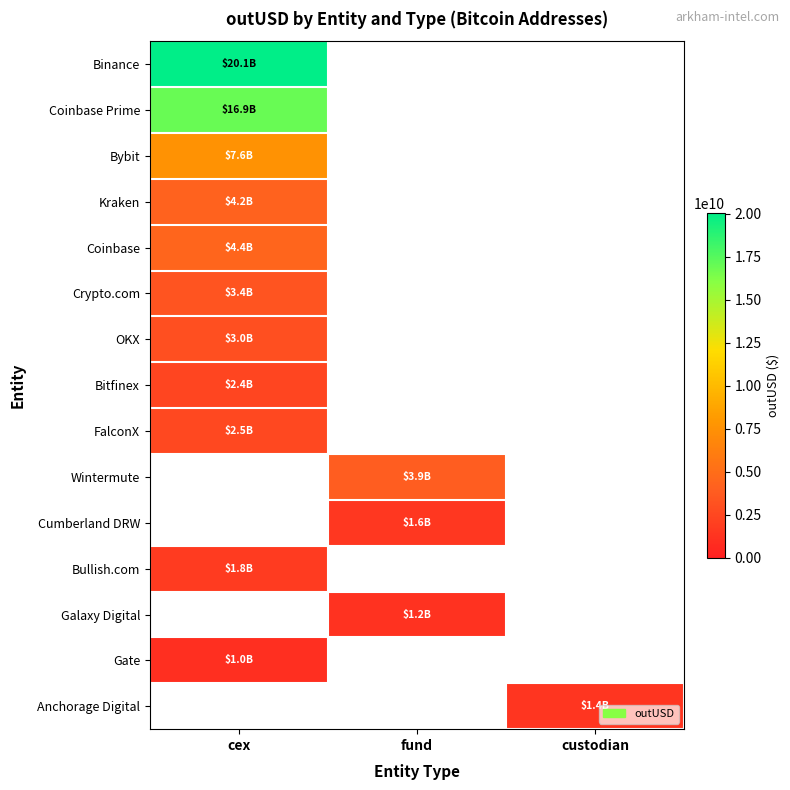

Reading left to right, transcribe all the data shown in this chart.

Binance: cex=20070472413.7	fund=0.0	custodian=0.0
Coinbase Prime: cex=16944942344.9	fund=0.0	custodian=0.0
Bybit: cex=7593820971.8	fund=0.0	custodian=0.0
Kraken: cex=4157527288.5	fund=0.0	custodian=0.0
Coinbase: cex=4427227072.5	fund=0.0	custodian=0.0
Crypto.com: cex=3368124766.5	fund=0.0	custodian=0.0
OKX: cex=3015543892.1	fund=0.0	custodian=0.0
Bitfinex: cex=2423876207.1	fund=0.0	custodian=0.0
FalconX: cex=2521515327.3	fund=0.0	custodian=0.0
Wintermute: cex=0.0	fund=3898466629.9	custodian=0.0
Cumberland DRW: cex=0.0	fund=1566428891.6	custodian=0.0
Bullish.com: cex=1762843751.4	fund=0.0	custodian=0.0
Galaxy Digital: cex=0.0	fund=1177708277.1	custodian=0.0
Gate: cex=1014656818.4	fund=0.0	custodian=0.0
Anchorage Digital: cex=0.0	fund=0.0	custodian=1386955616.0